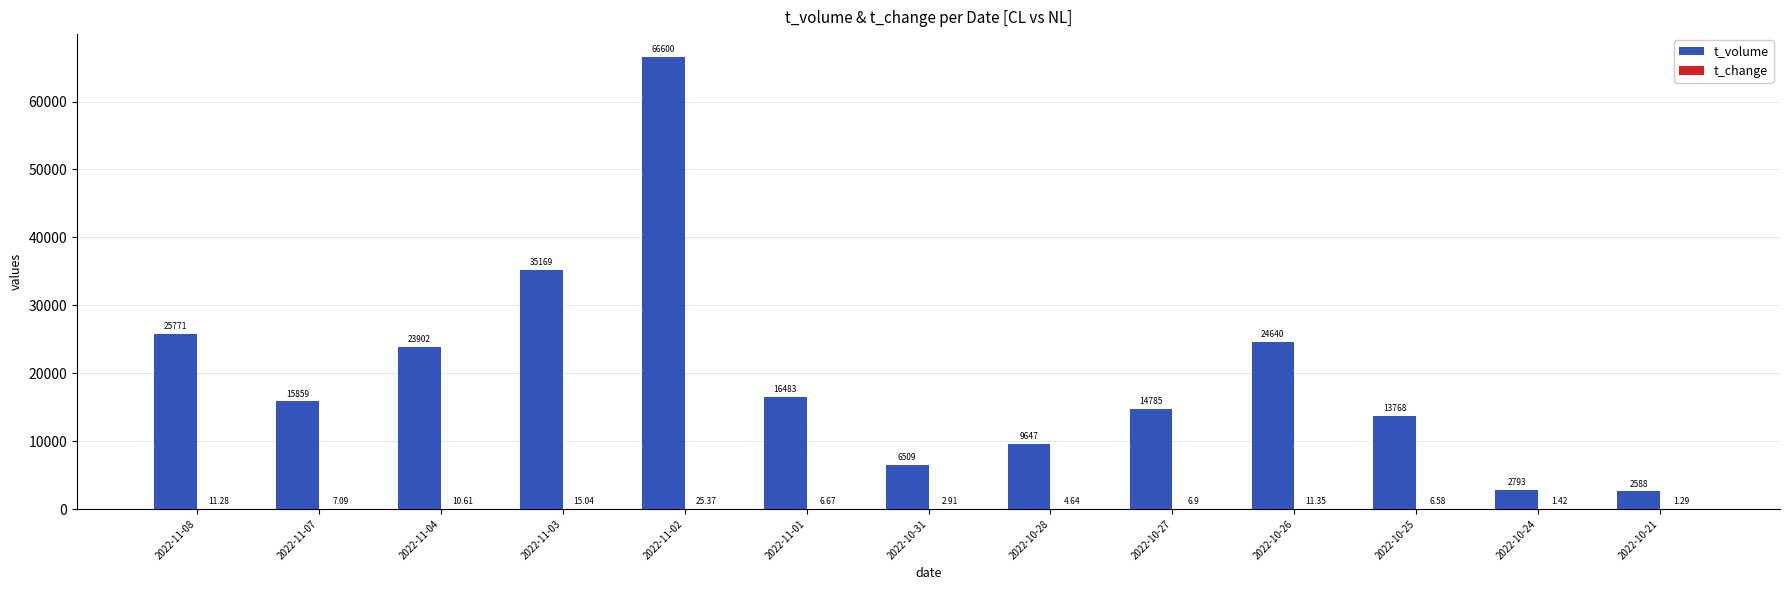

Which series has the largest total across all categories?

t_volume